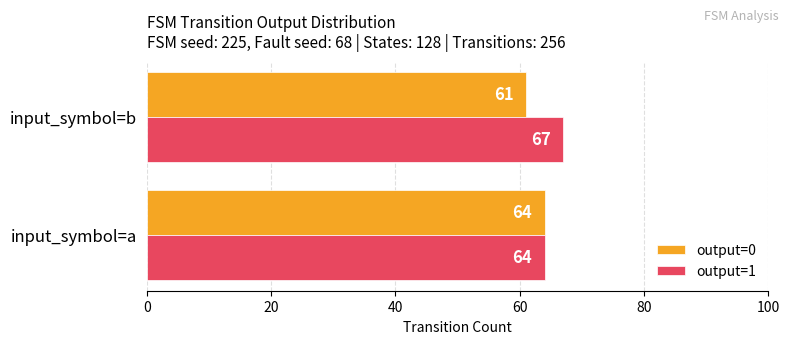

What is the difference between the highest and lowest values at input_symbol=b?

6